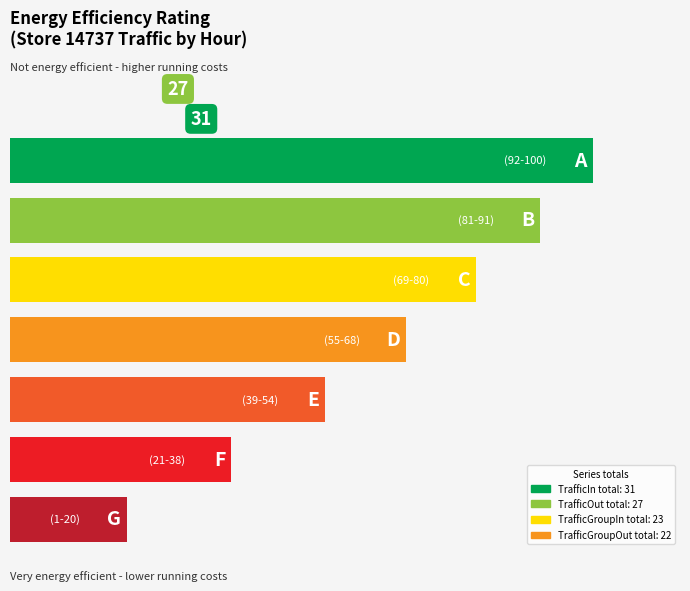

List the series in order of their peak value, highest first.

TrafficIn, TrafficOut, TrafficGroupIn, TrafficGroupOut